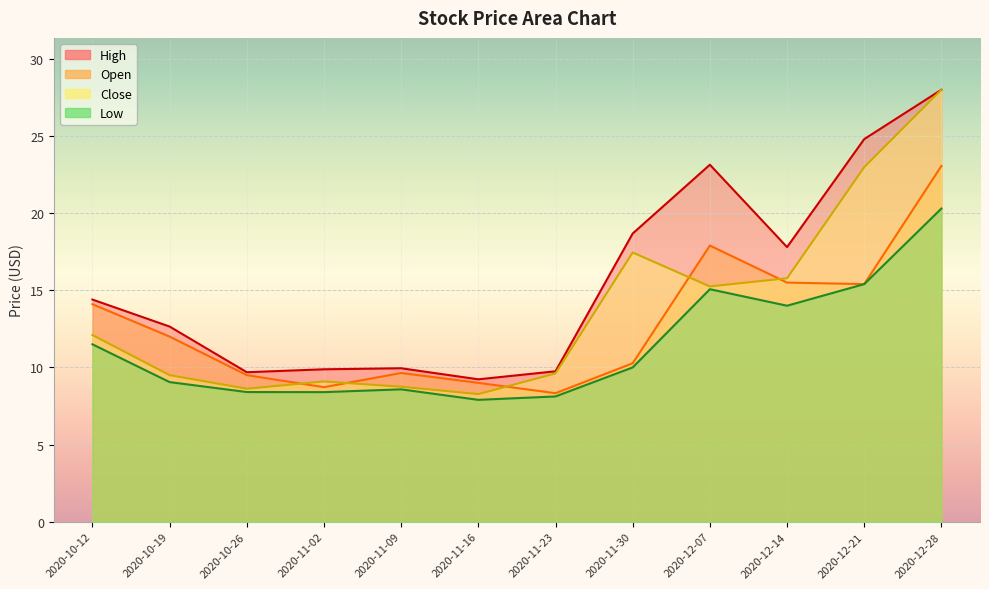

True or false: Open has a value of 9.0 at 2020-11-16.

True